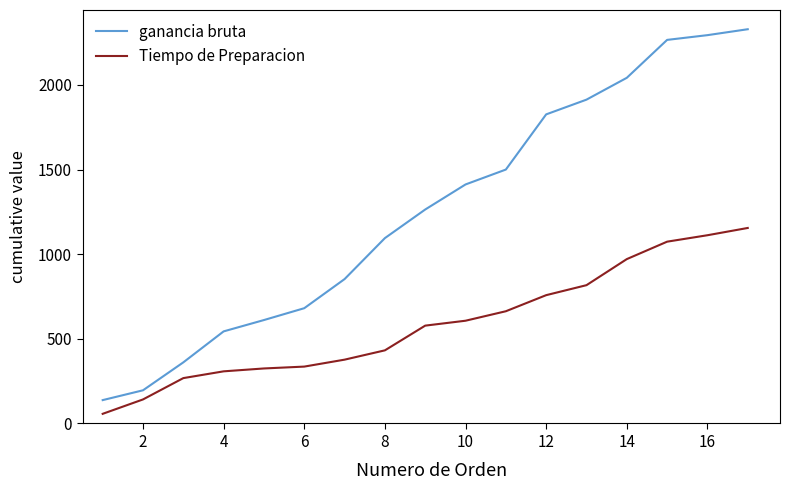

What is the difference between the maximum and minimum values in the Tiempo de Preparacion series?

1098